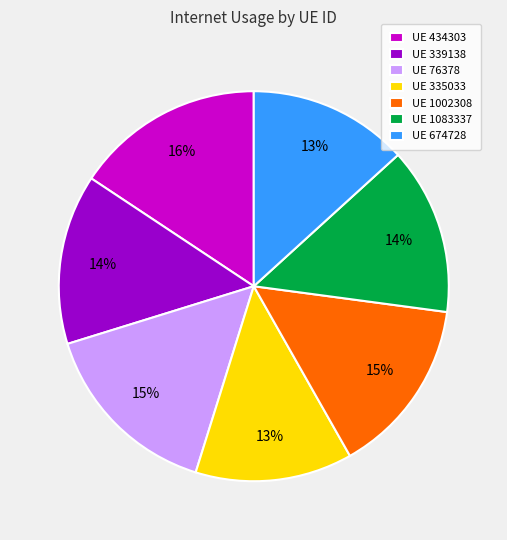

What is the ratio of the value at UE 434303 to the value at UE 335033?

1.2